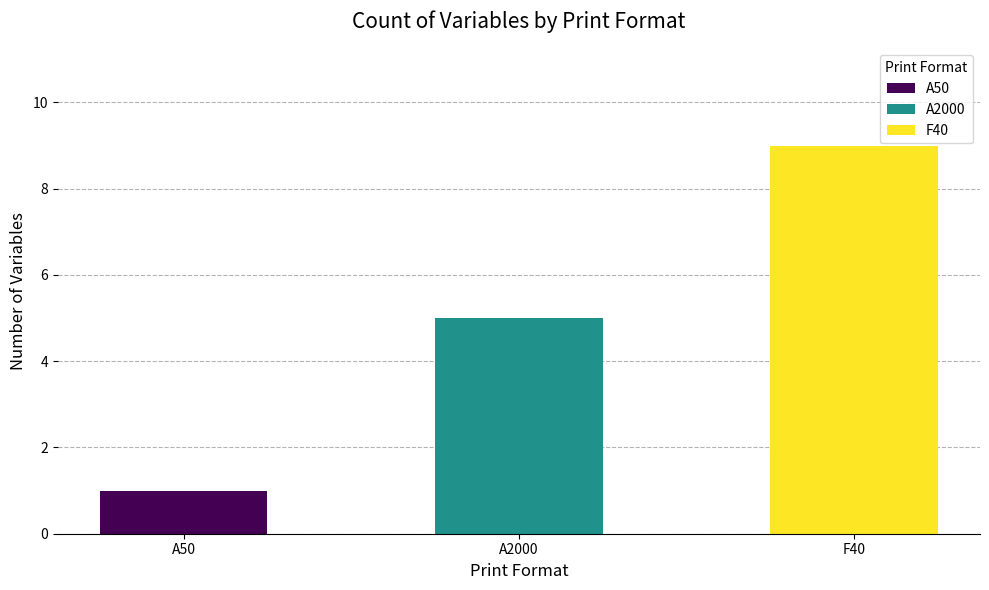

Which category has the highest value across all series?

F40